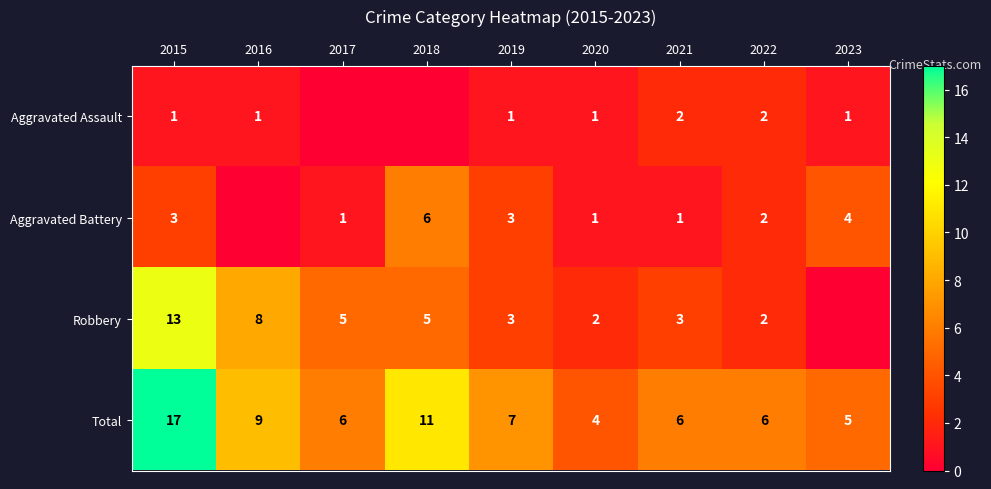

What is the difference between the maximum and second lowest values in the Total series?

12